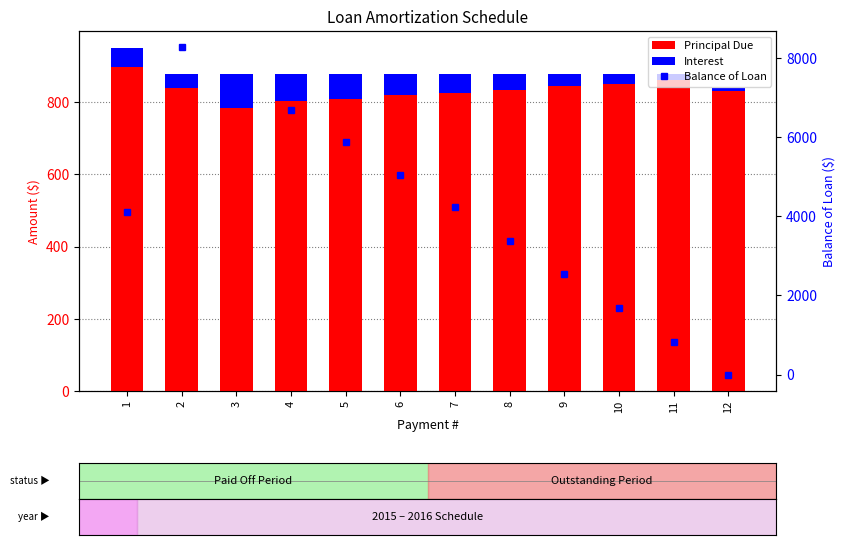

How many data points does each series have?

12